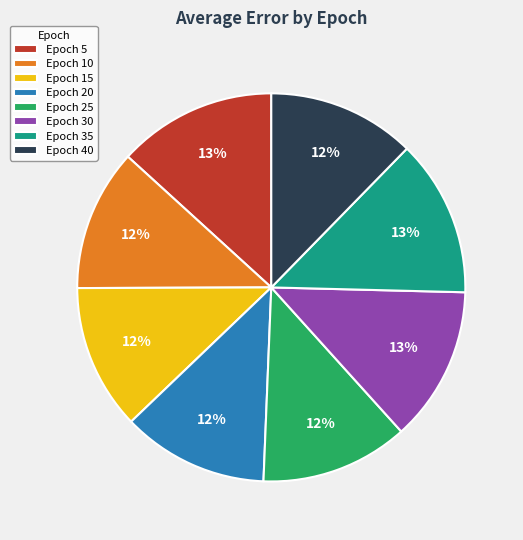

To the nearest percent, what percentage of the pie is Epoch 5?

13%